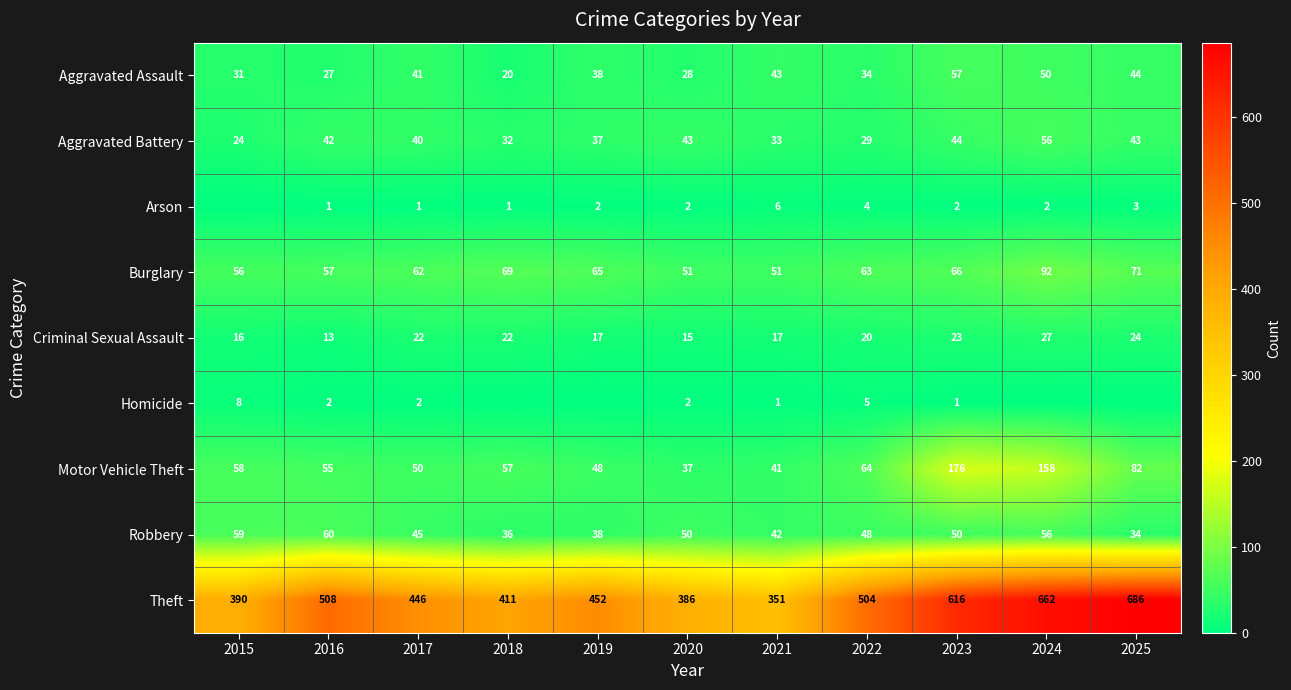

What is the greatest value displayed?

686